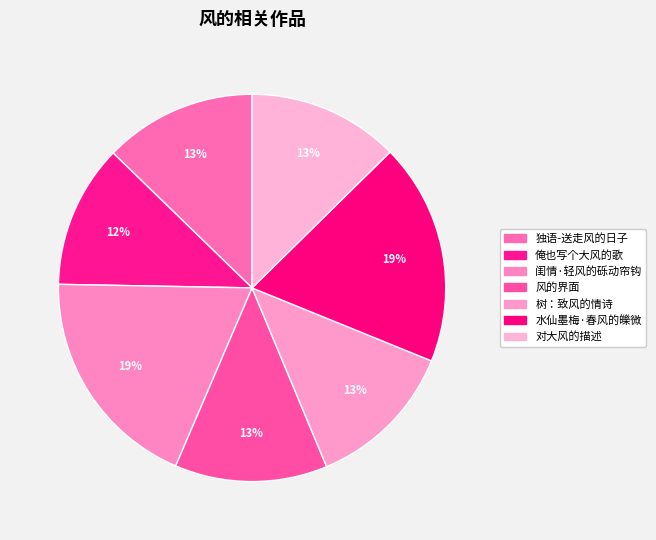

Does any single category account for the majority?

No